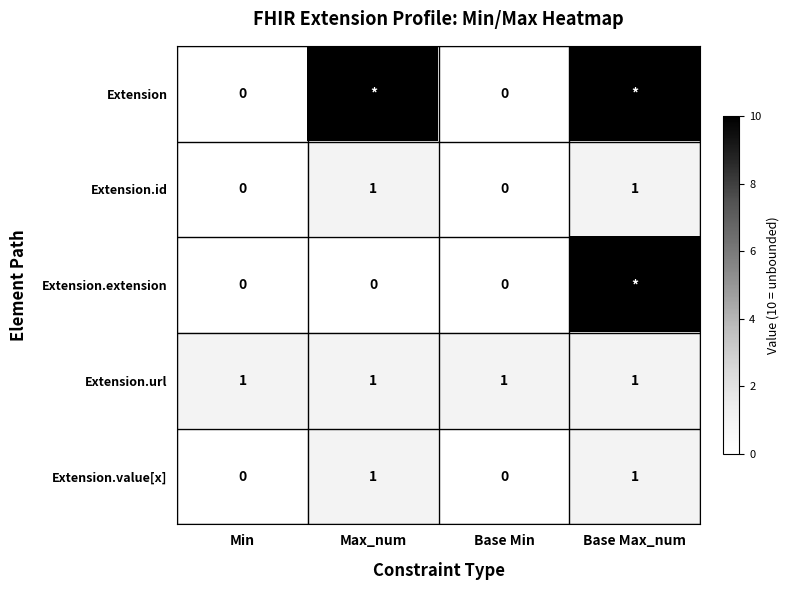

What is the total value across all series at Base Max_num?

23